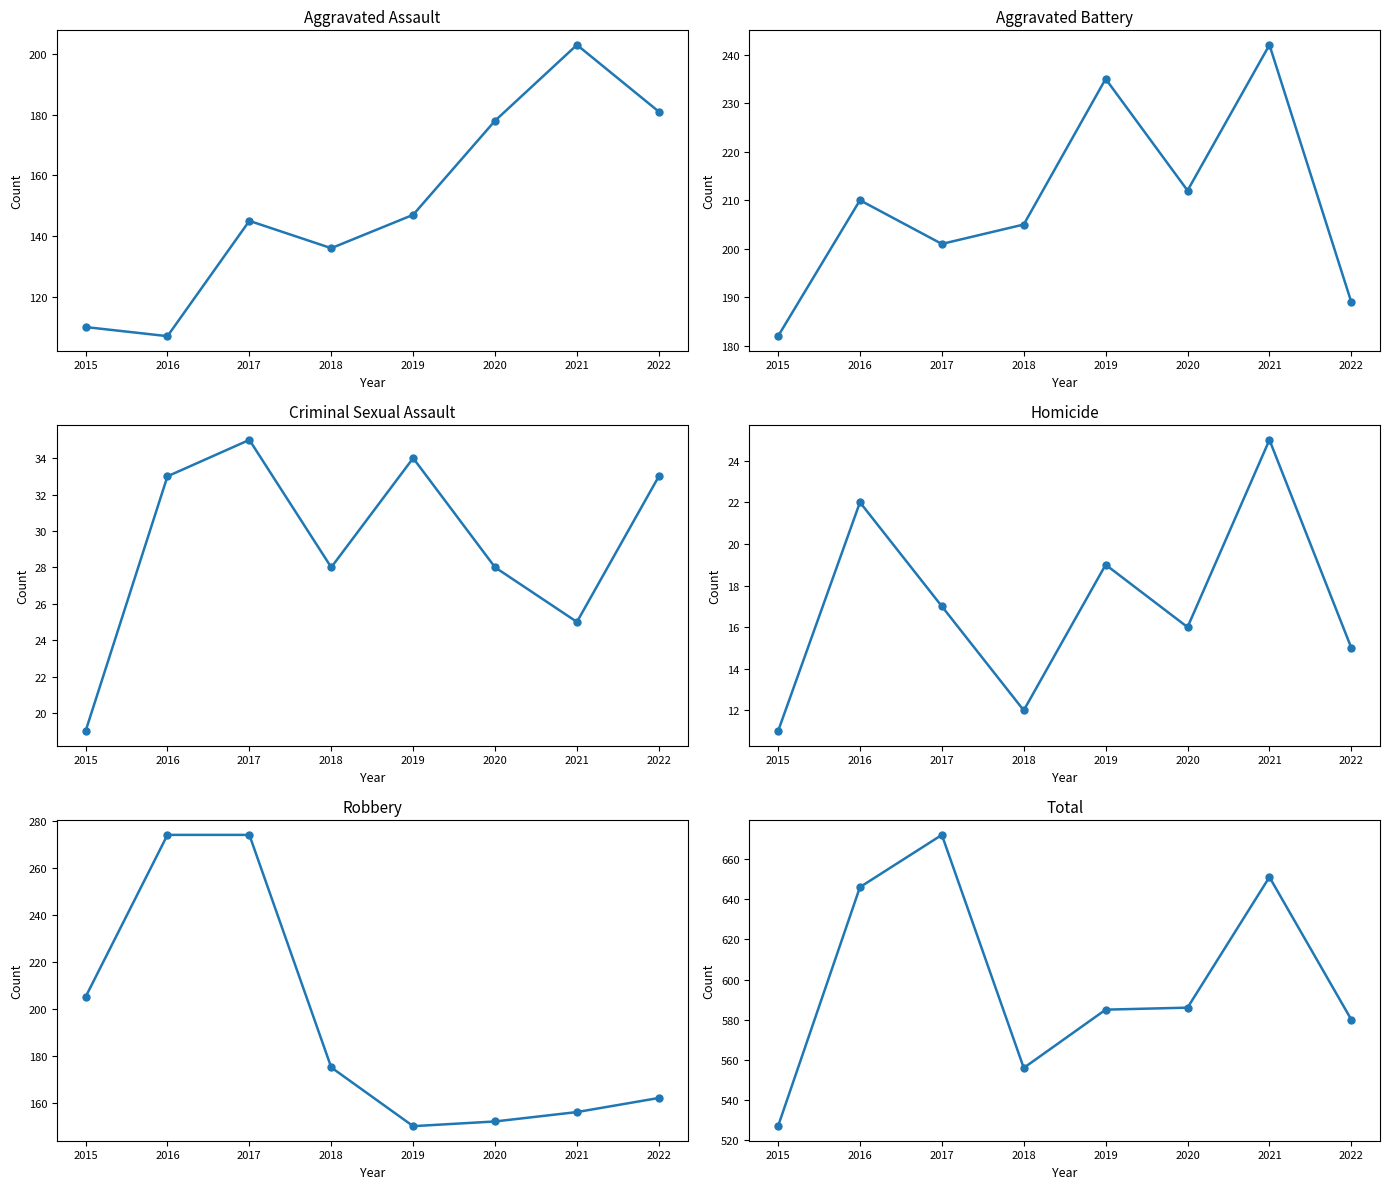

At which label does Aggravated Assault reach its peak?

2021